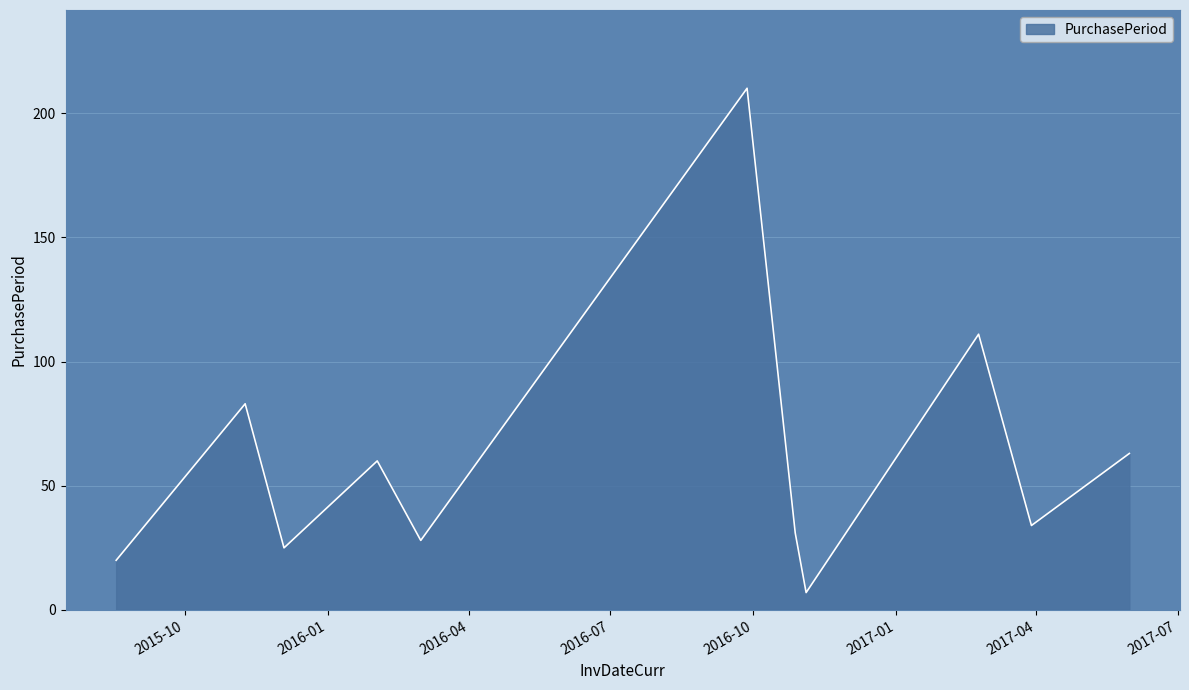

What is the greatest value displayed?

210